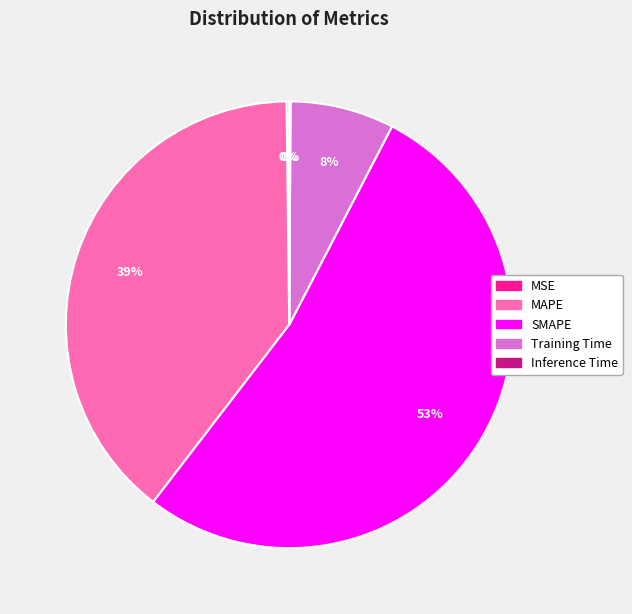

What is the largest slice in the pie chart?

SMAPE